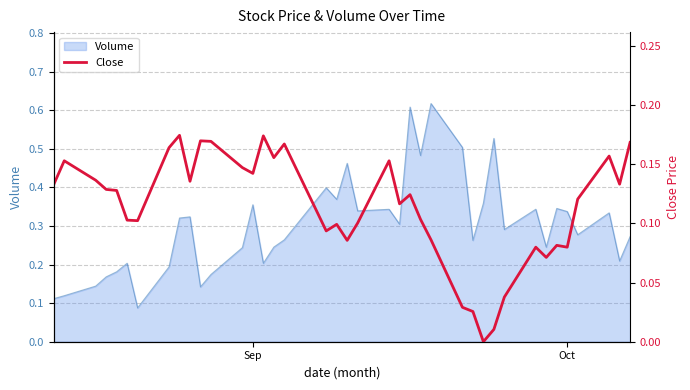

How many data points are above 0?

38